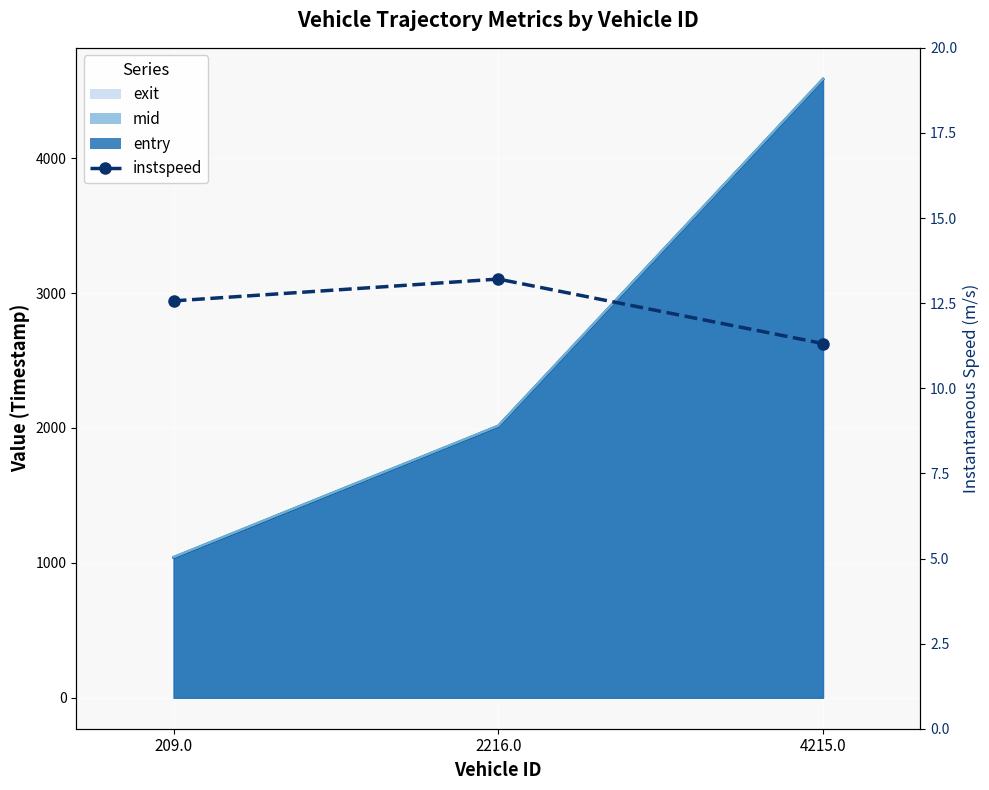

The value at 209.0 is 12.6. True or false?

True